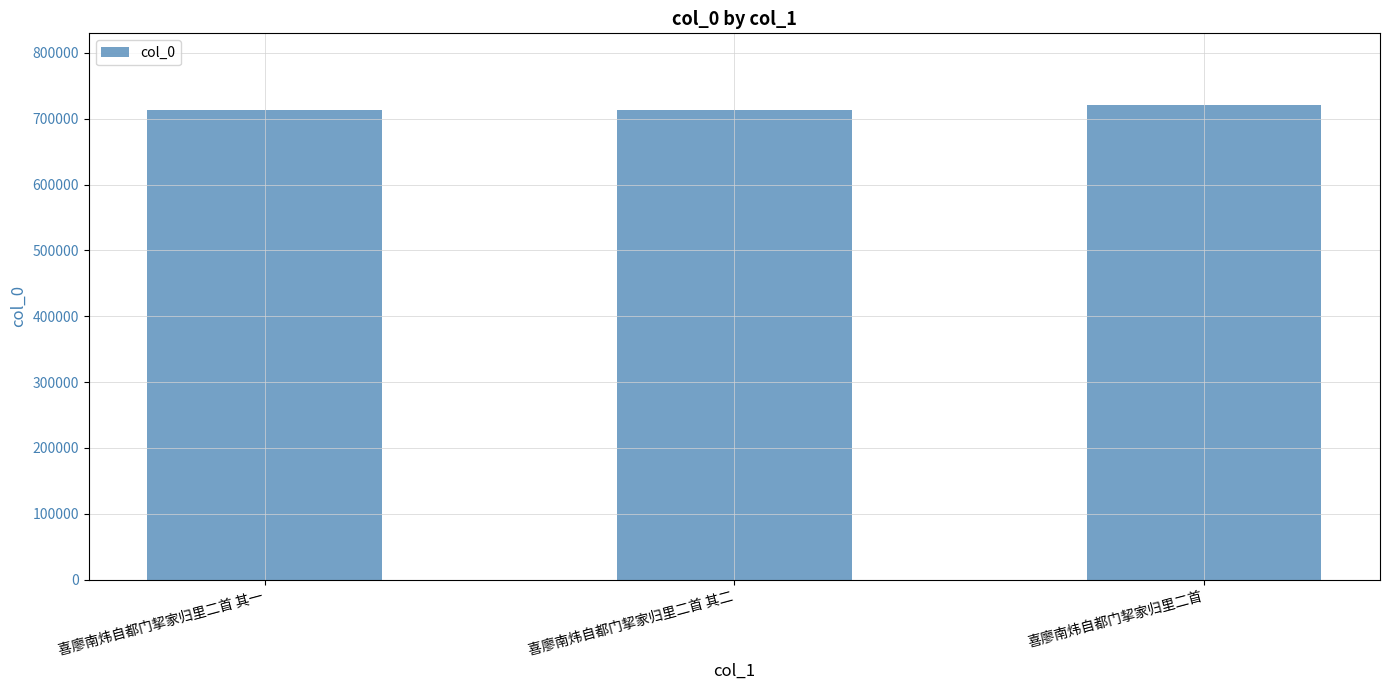

What is the ratio of the value at 喜廖南炜自都门挈家归里二首 其二 to the value at 喜廖南炜自都门挈家归里二首?

1.0